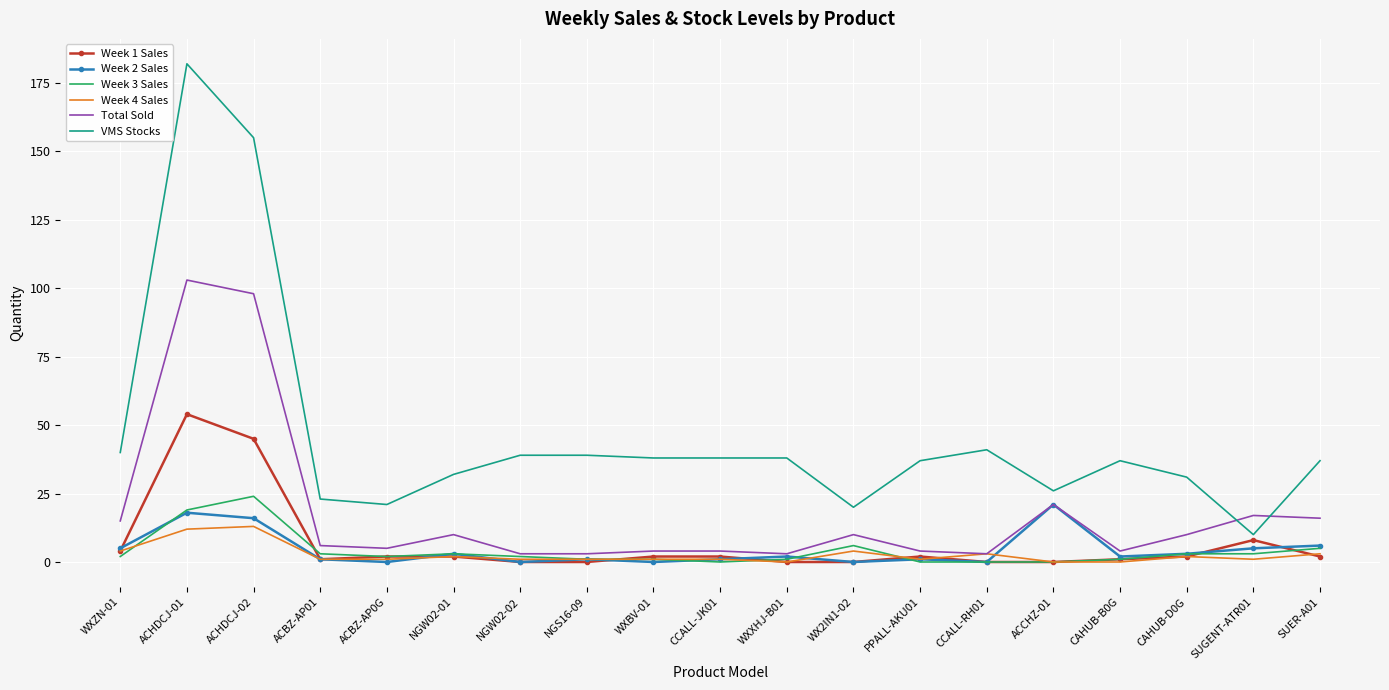

What is the total value across all series at ACBZ-AP0G?

31